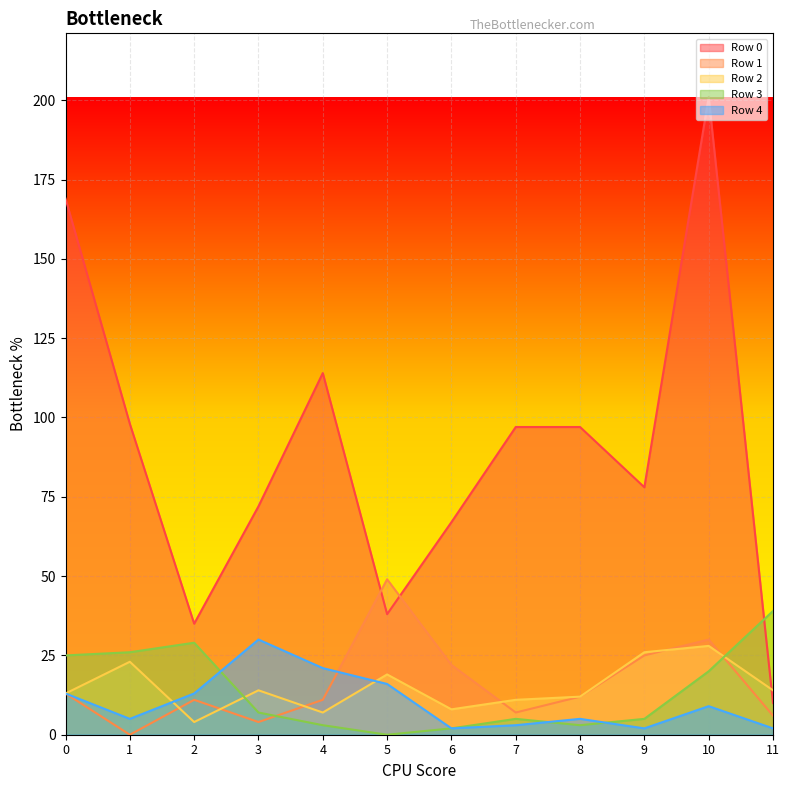

What is the average value of the Row 2 series?

15